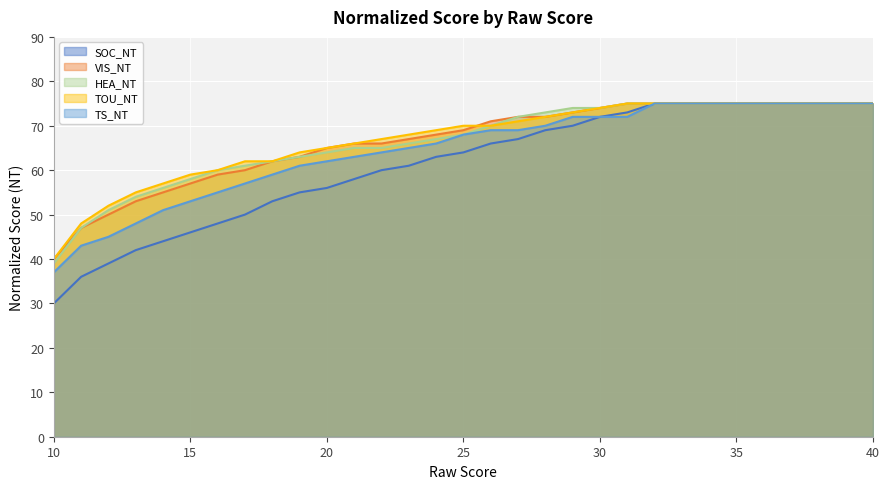

How many data points in TOU_NT are above 70?

14